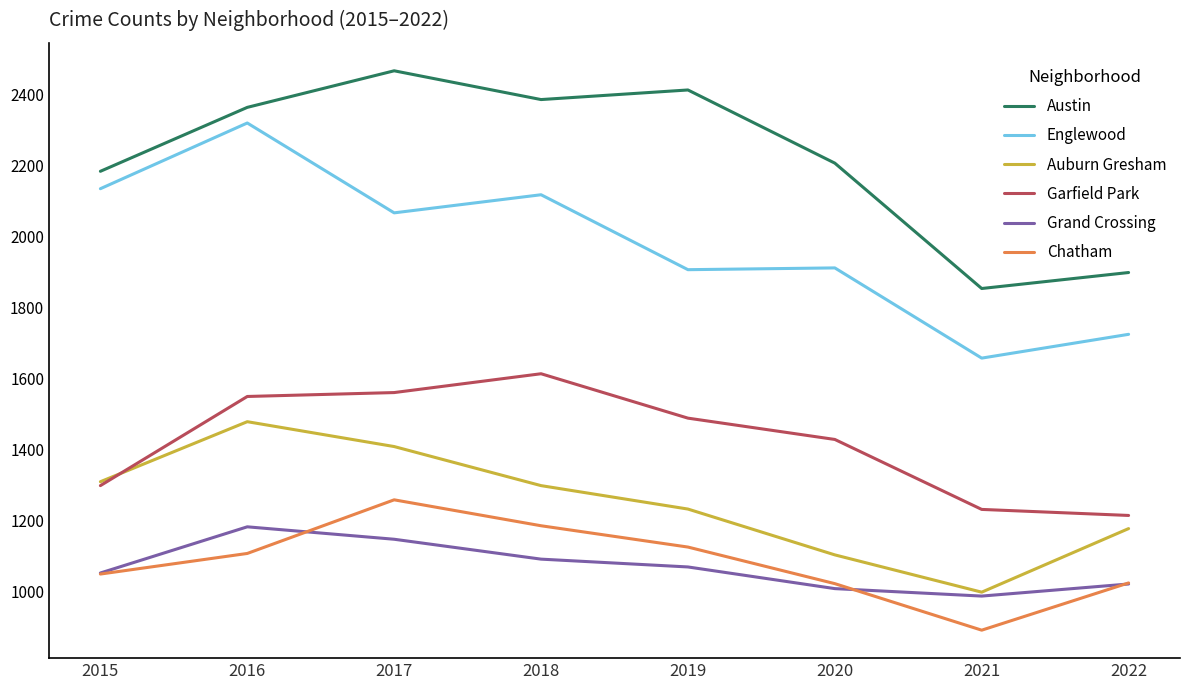

Which series changed the most between 2016 and 2021?

Englewood